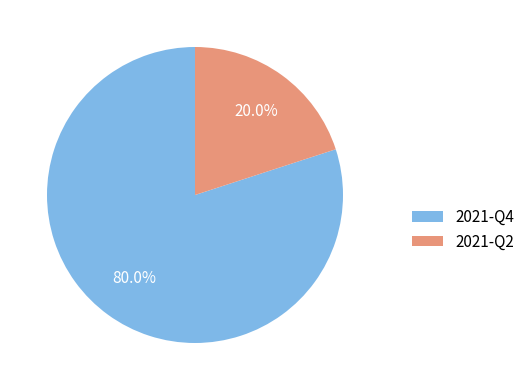

The 2021-Q2 slice represents 20% of the pie. True or false?

True